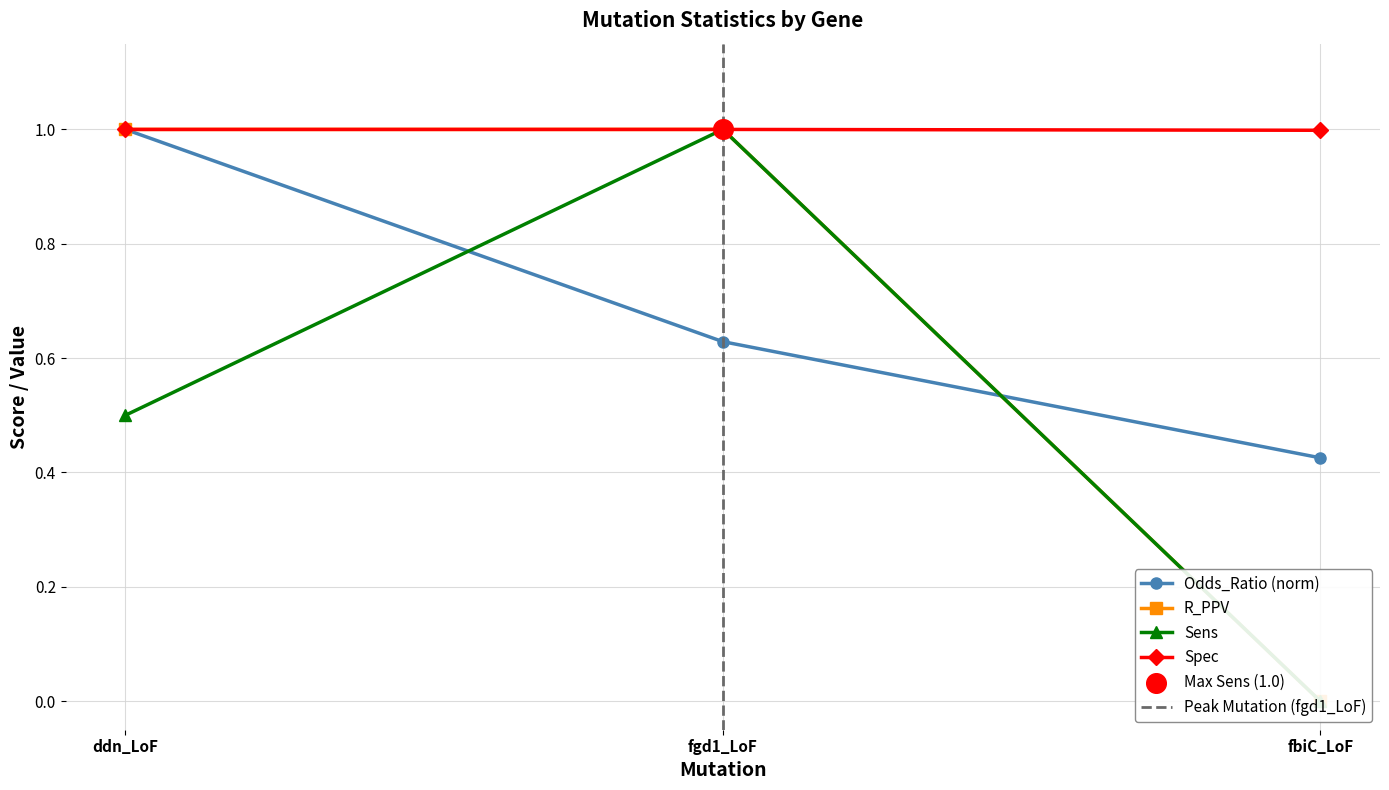

Which series has the widest spread of Y values?

Sens